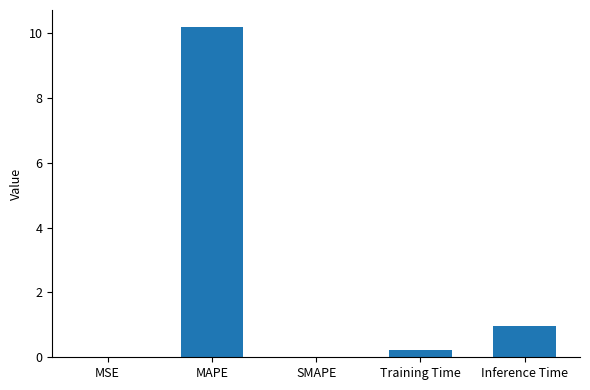

Between MSE and MAPE, which is larger?

MAPE